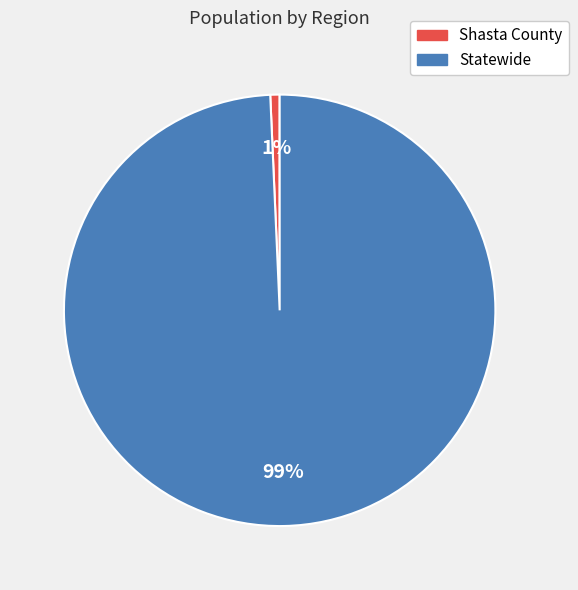

To the nearest percent, what percentage of the pie is Shasta County?

1%